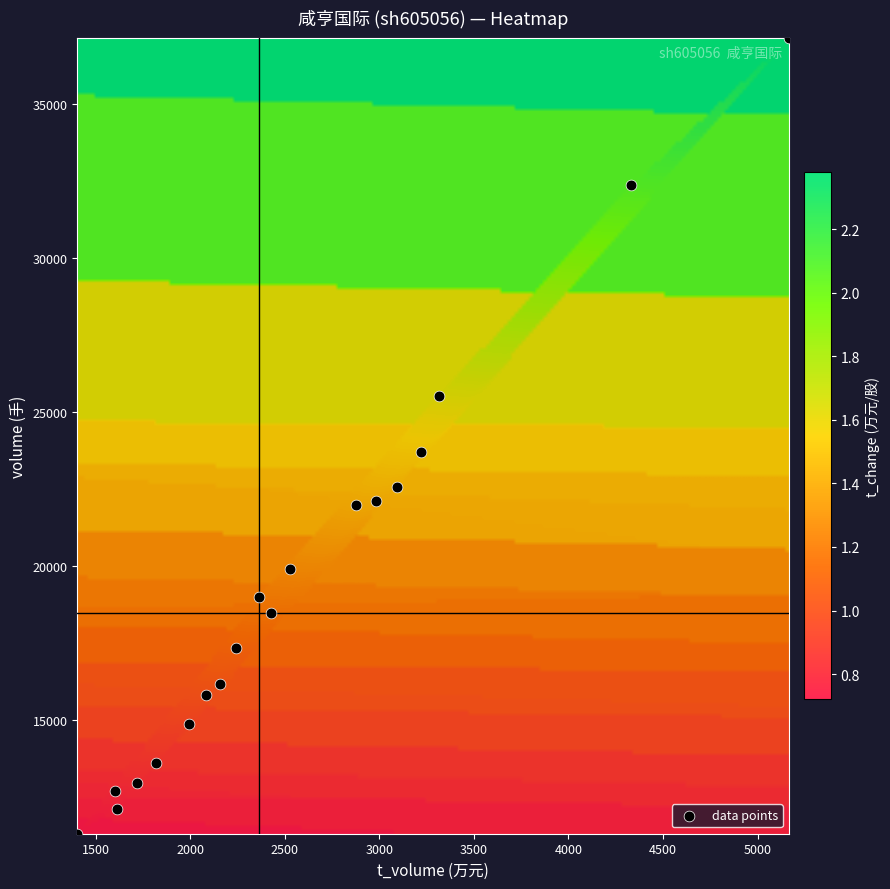

What Y value in the scatter plot is closest to 24217?

23685